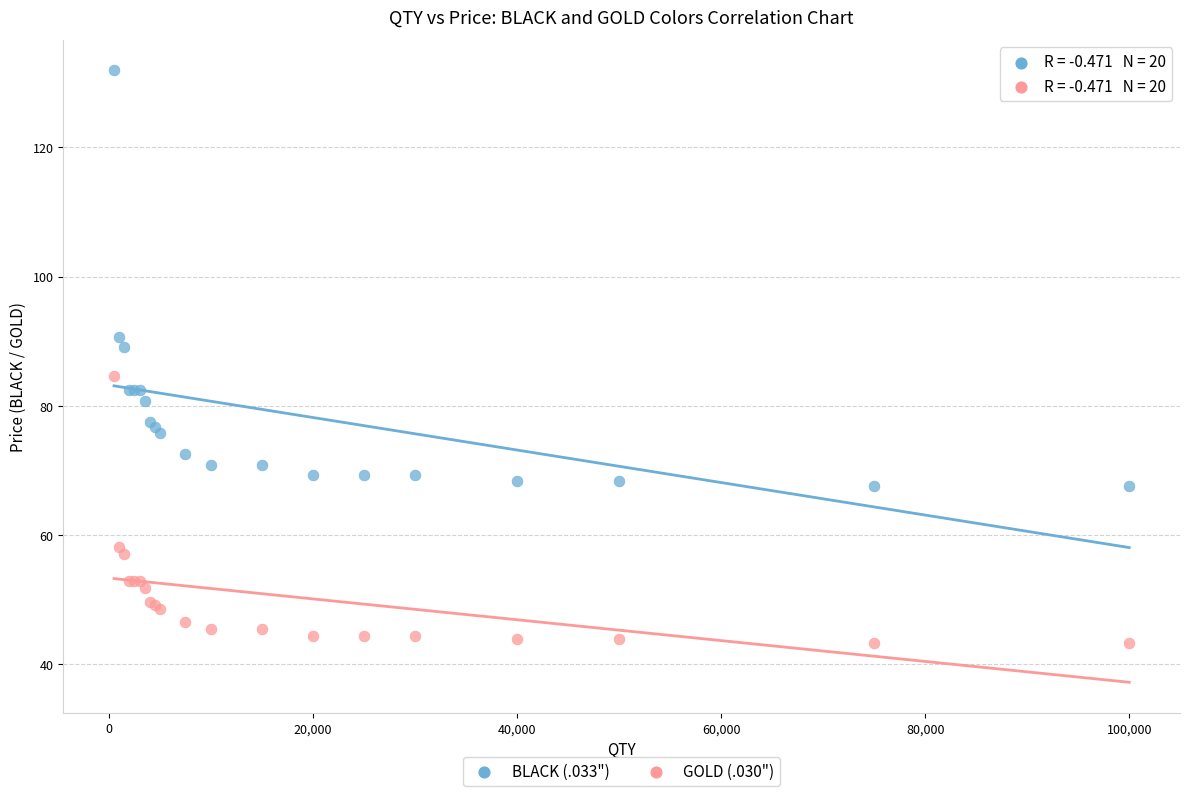

Which series has the widest spread of Y values?

BLACK (.033")